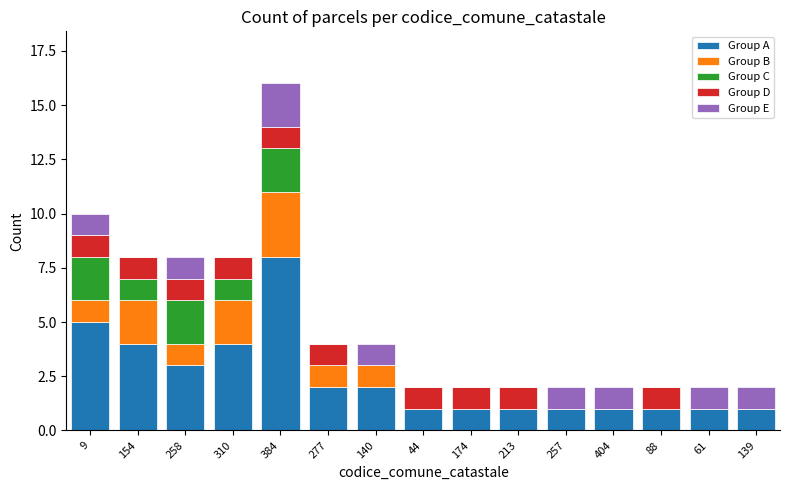

The Group A series shows 1 at 44. True or false?

True